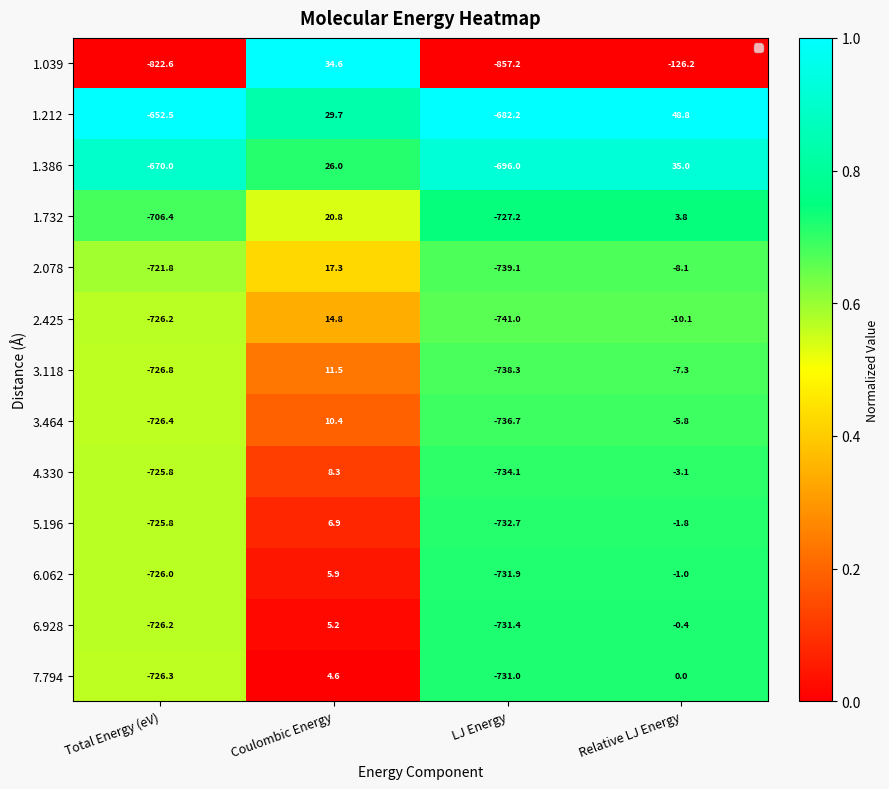

How many 5.196 values are between 0 and 1?

4